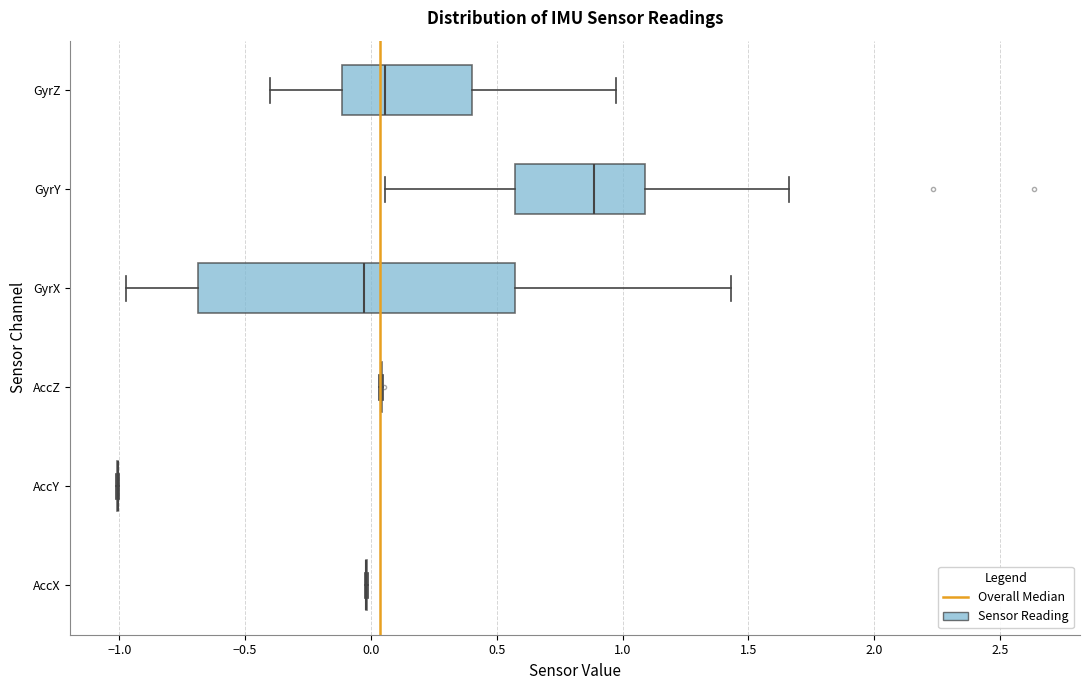

Reading bottom to top, transcribe this box plot: for each box, give where its median line is, the range the box spans, and where its two whiskers end, as read against the x-axis. The values are not printed on the chart, so give them approximately, as read against the axis.

AccX: box collapsed to a line at 0.00, whiskers 0.00 to 0.00
AccY: box collapsed to a line at -1.00, whiskers -1.00 to -1.00
AccZ: box collapsed to a line at 0.05, whiskers 0.05 to 0.05
GyrX: median -0.05, box -0.70 to 0.55, whiskers -0.95 to 1.45
GyrY: median 0.90, box 0.55 to 1.10, whiskers 0.05 to 1.65
GyrZ: median 0.05, box -0.10 to 0.40, whiskers -0.40 to 0.95